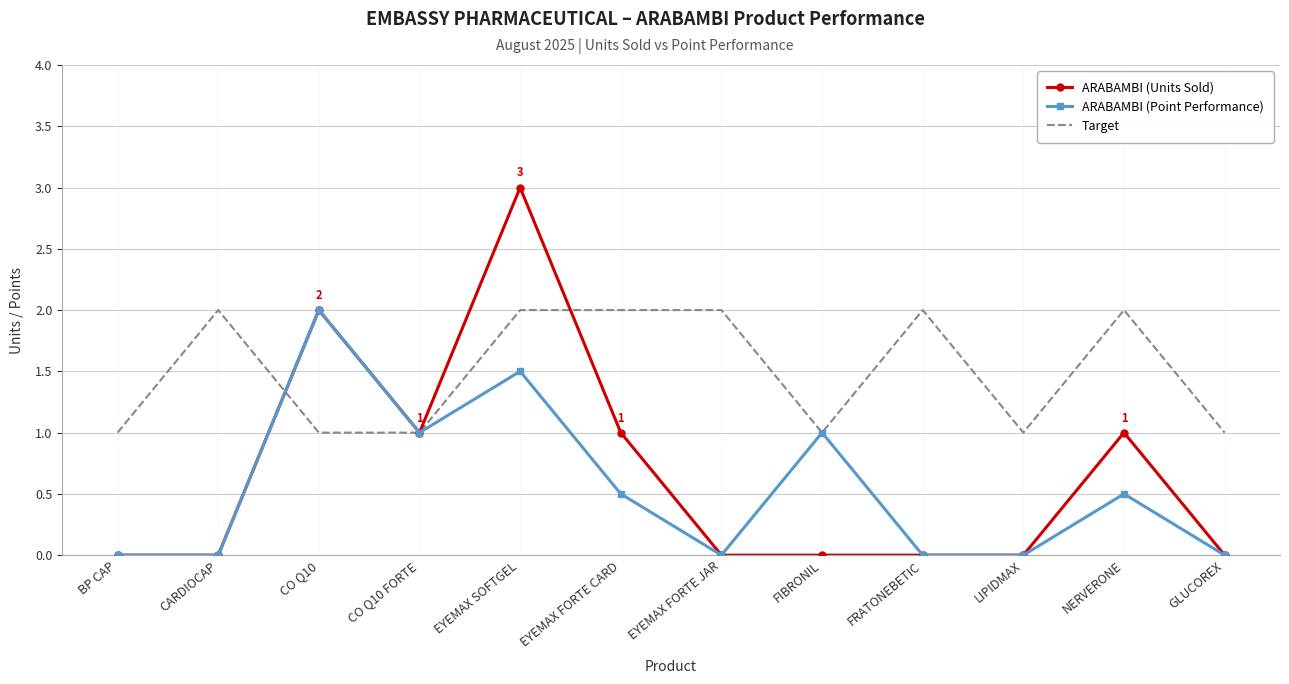

What is the difference between the highest and lowest values at EYEMAX FORTE CARD?

1.5